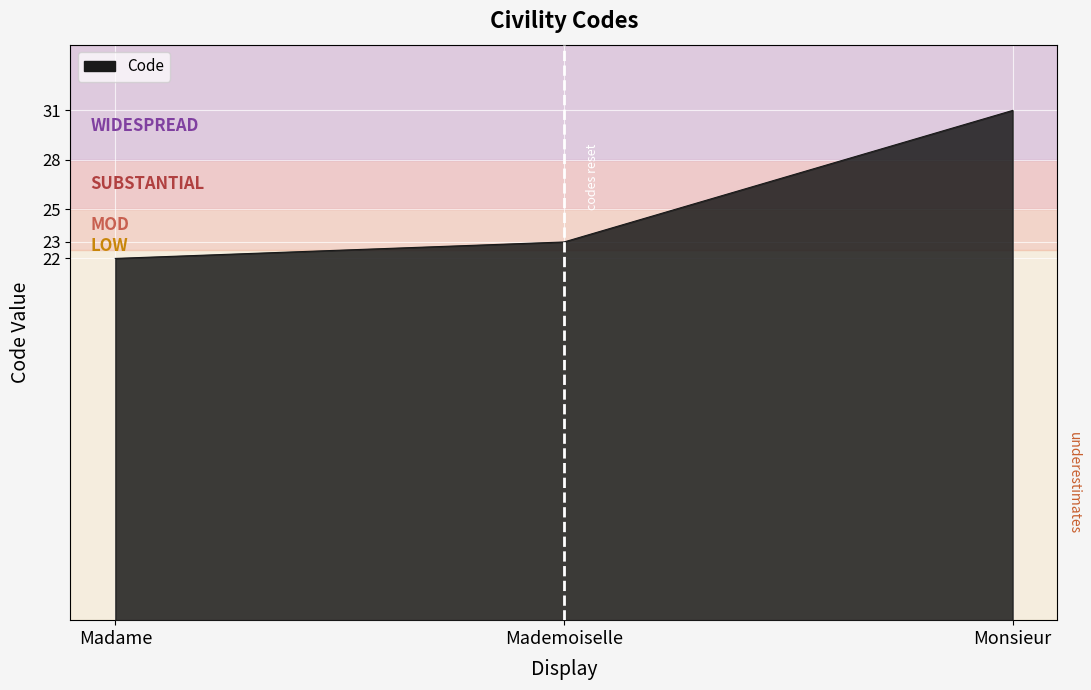

What is the difference between the maximum and minimum values?

9